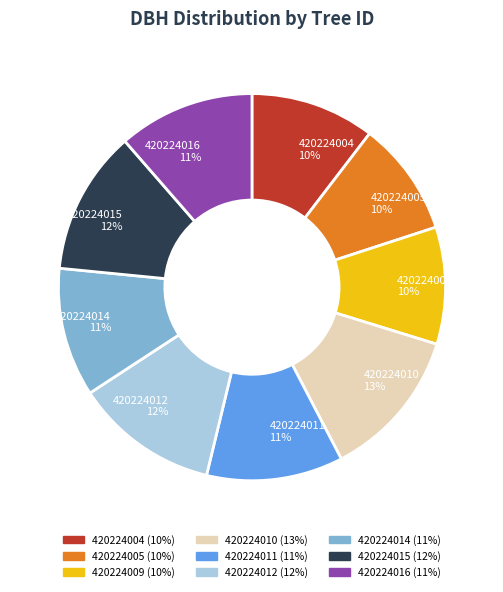

Between 420224011 and 420224015, which is larger?

420224015